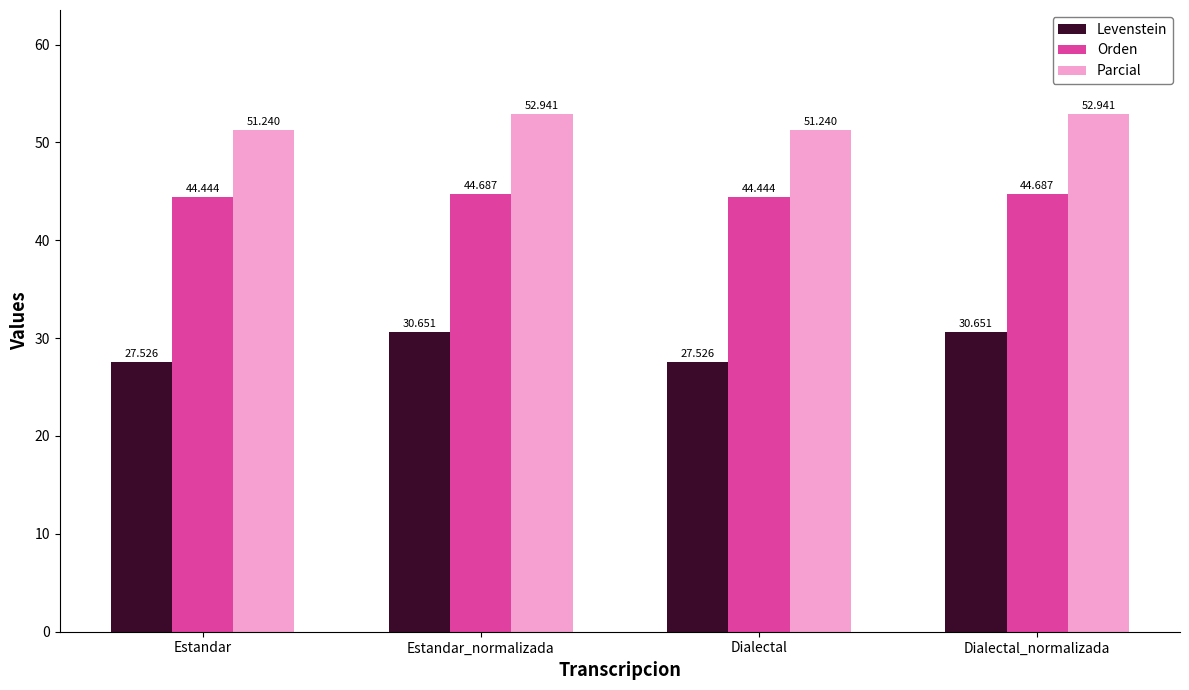

Count the number of categories in the chart.

4